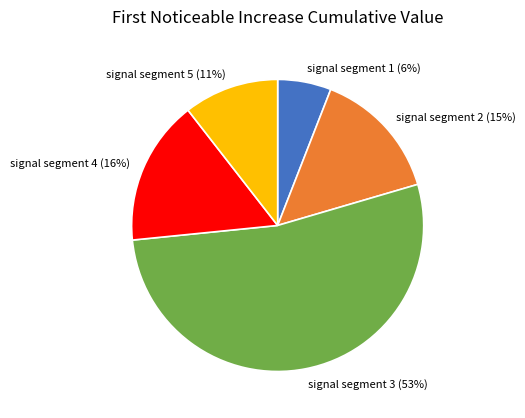

What percentage is the signal segment 1 slice, to the nearest percent?

6%